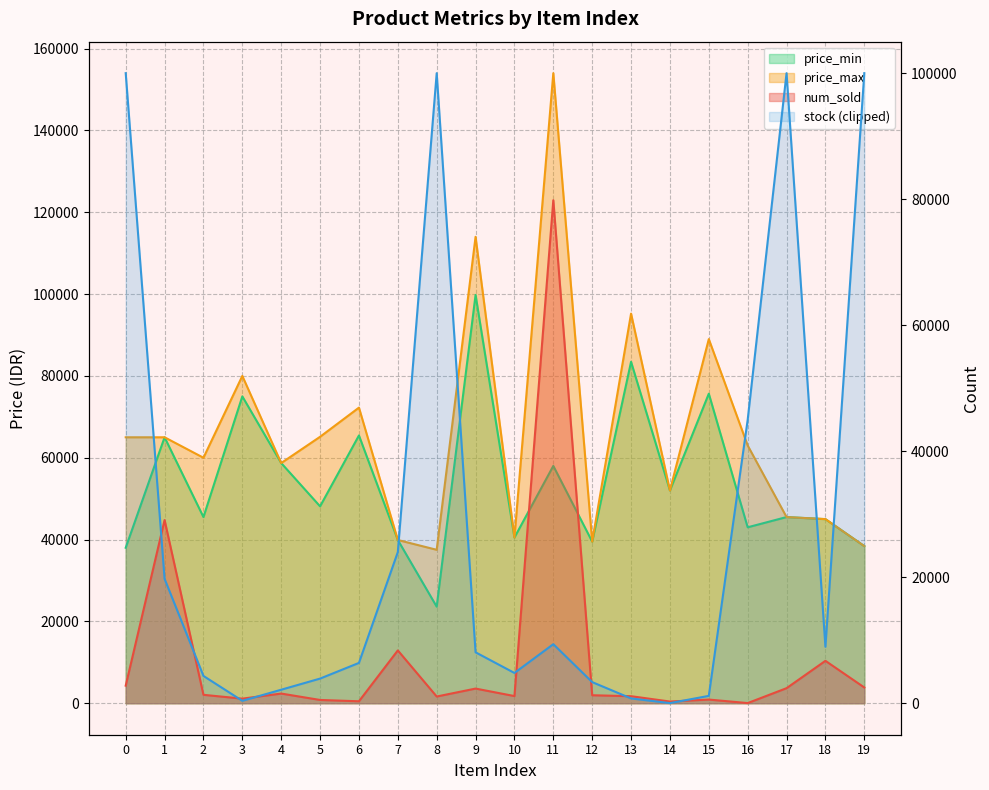

Which series has the widest spread of values?

price_max